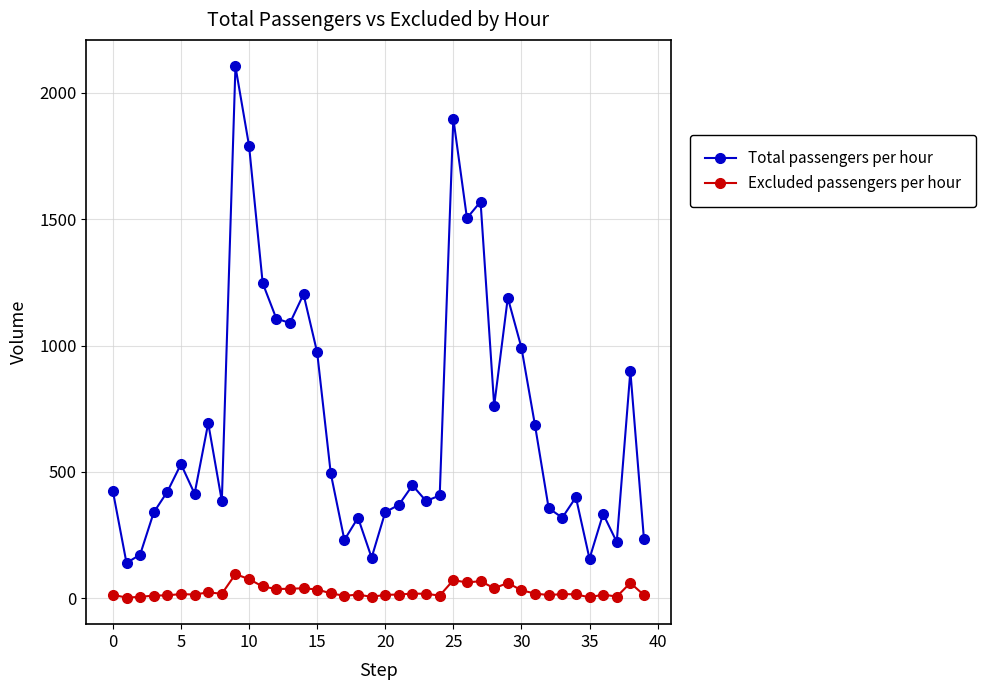

Rank the series by their maximum value, from highest to lowest.

Total passengers per hour, Excluded passengers per hour